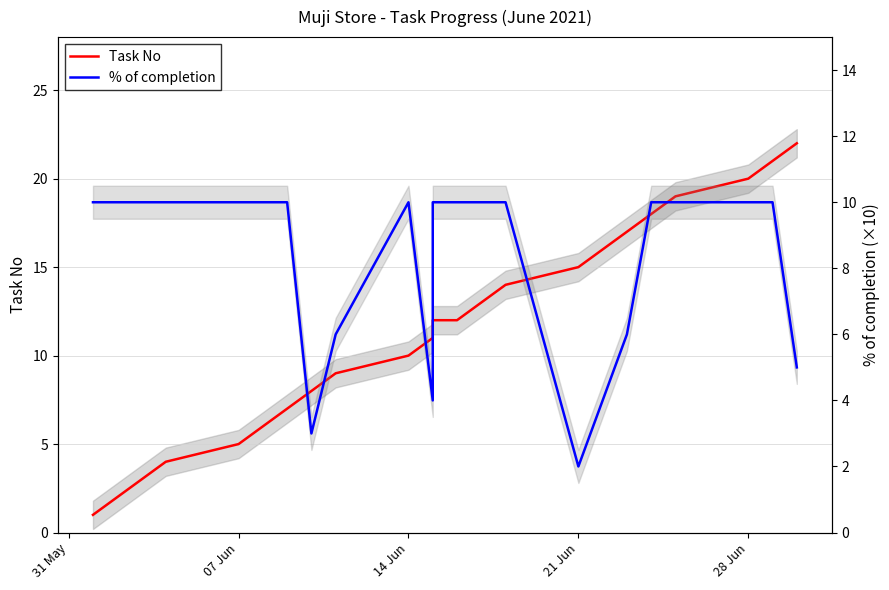

Which series has the largest range (max minus min)?

Task No